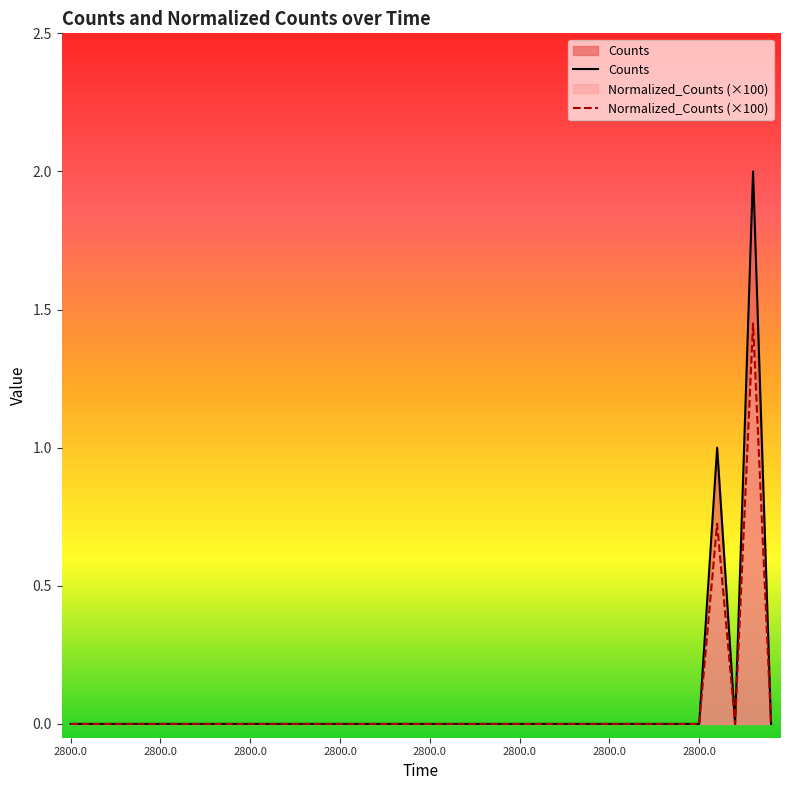

The value of Counts at 2800.0 is 0.0. True or false?

True